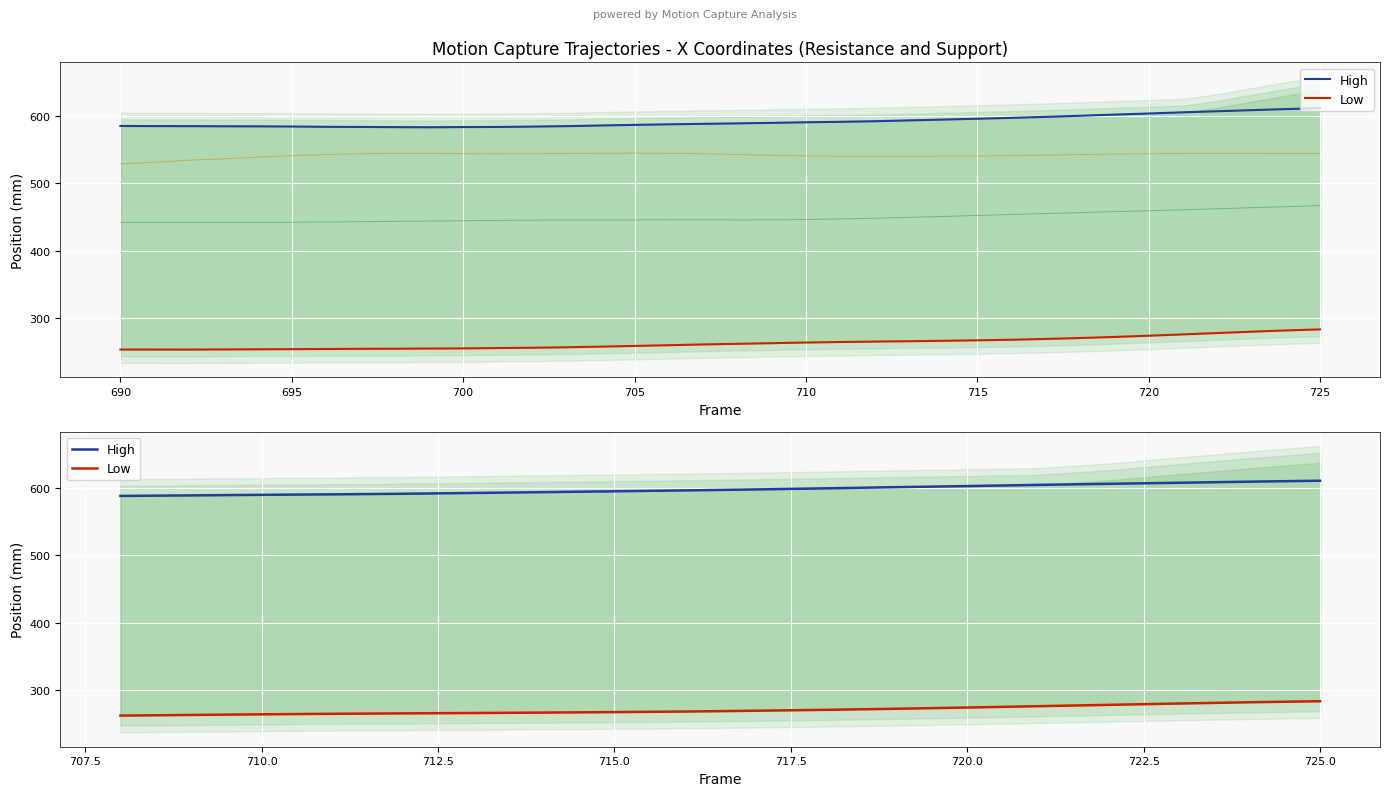

True or false: High and Low cross at least once.

False